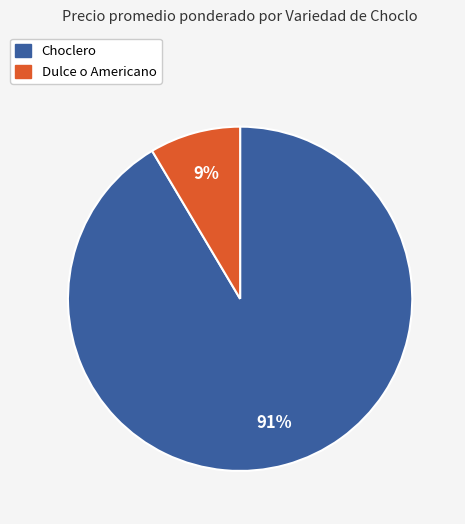

How many segments does this pie chart have?

2